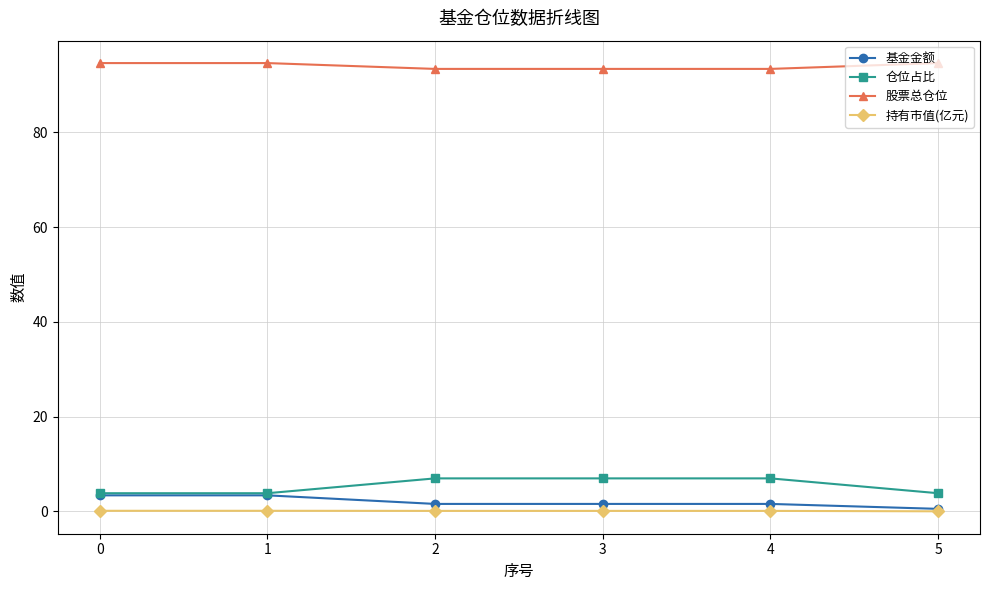

True or false: 股票总仓位 and 仓位占比 cross at least once.

False